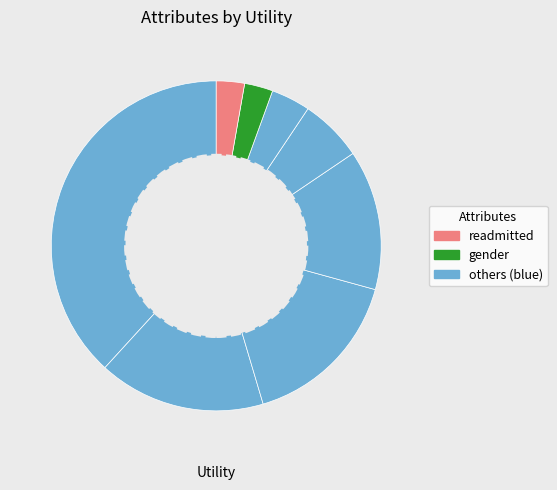

Count the number of slices in the pie.

8